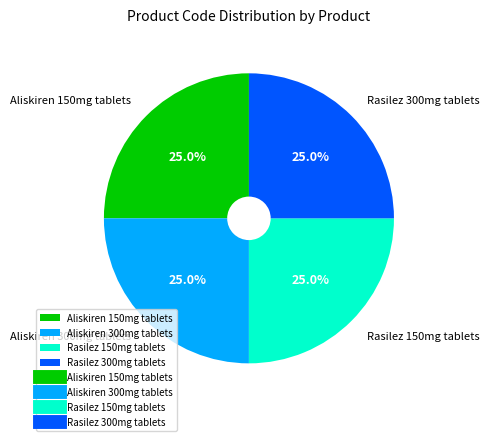

To the nearest percent, what percentage of the pie is Rasilez 300mg tablets?

25%